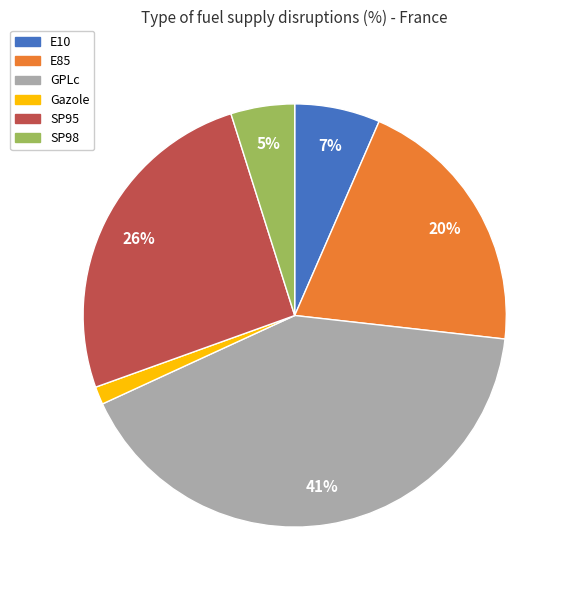

How many slices are in this pie chart?

6